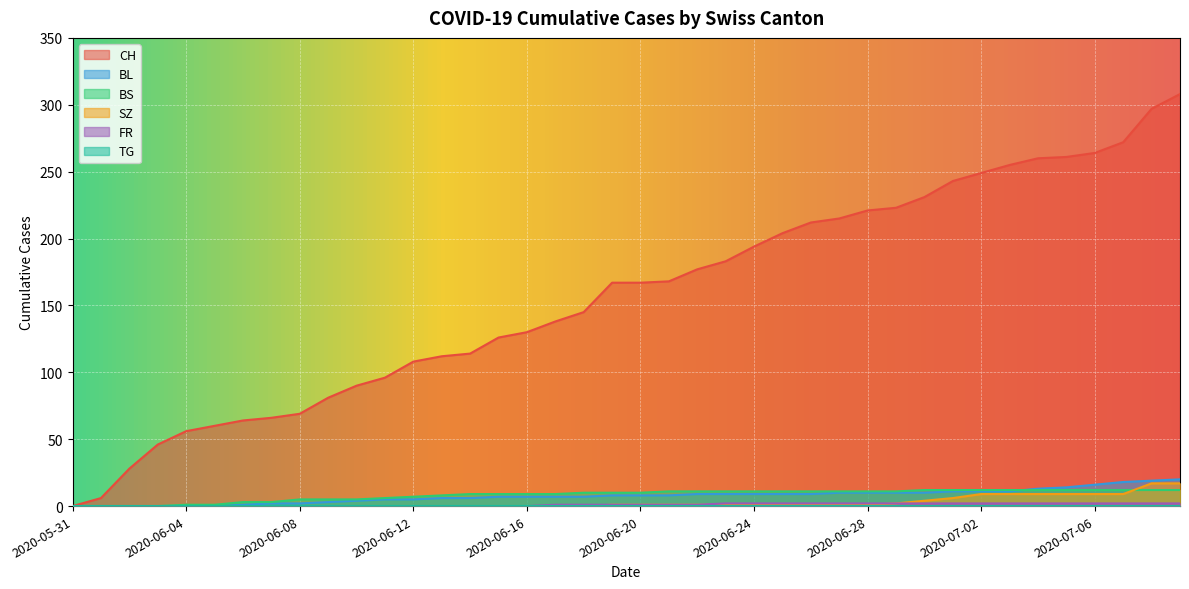

True or false: SZ and CH cross at least once.

False